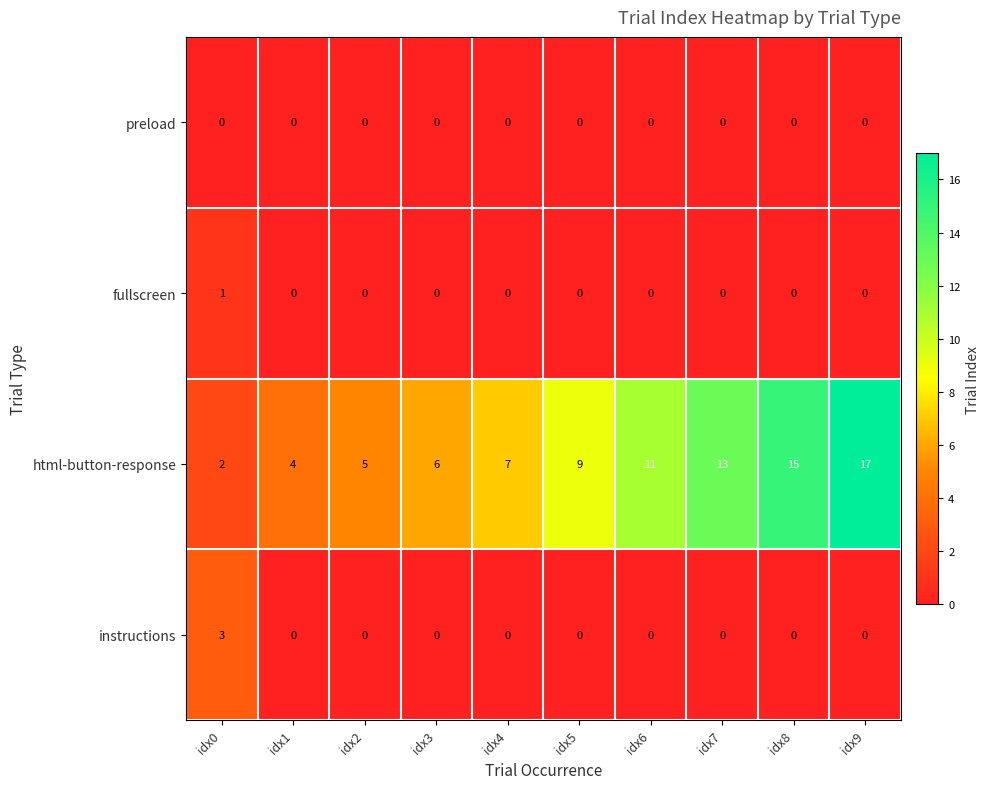

Count the number of categories in the chart.

10